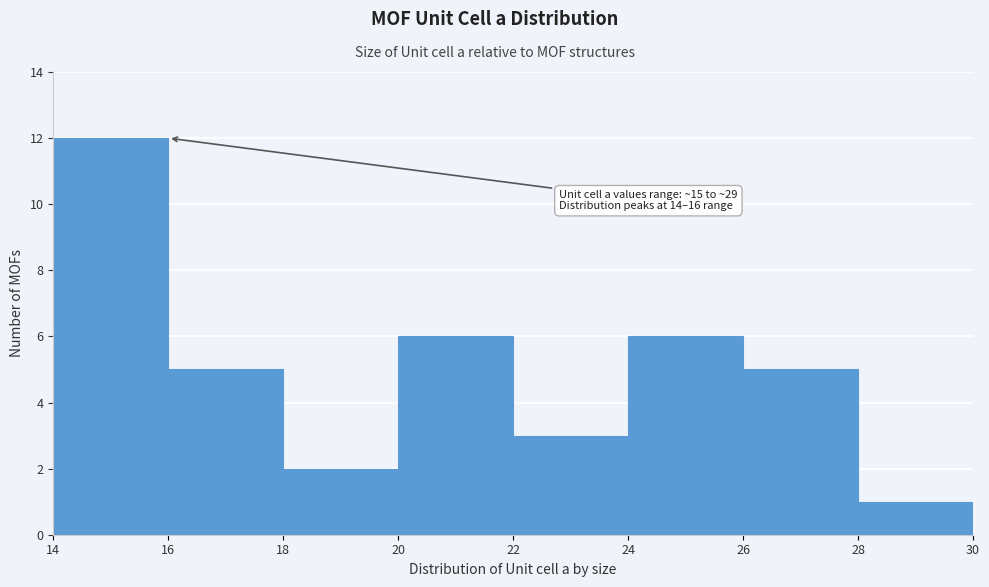

Which range on the x-axis has the tallest bar?

14 to 16